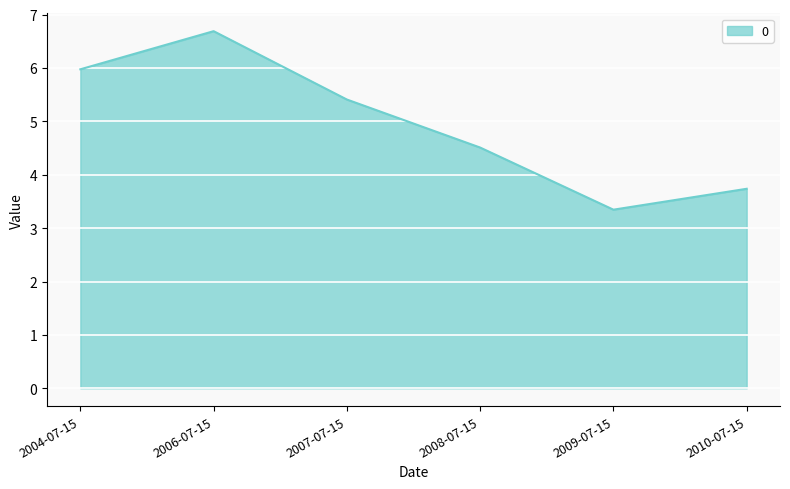

Reading left to right, what are all the values shown in this chart?

2004-07-15=6.0	2006-07-15=6.7	2007-07-15=5.4	2008-07-15=4.5	2009-07-15=3.3	2010-07-15=3.7